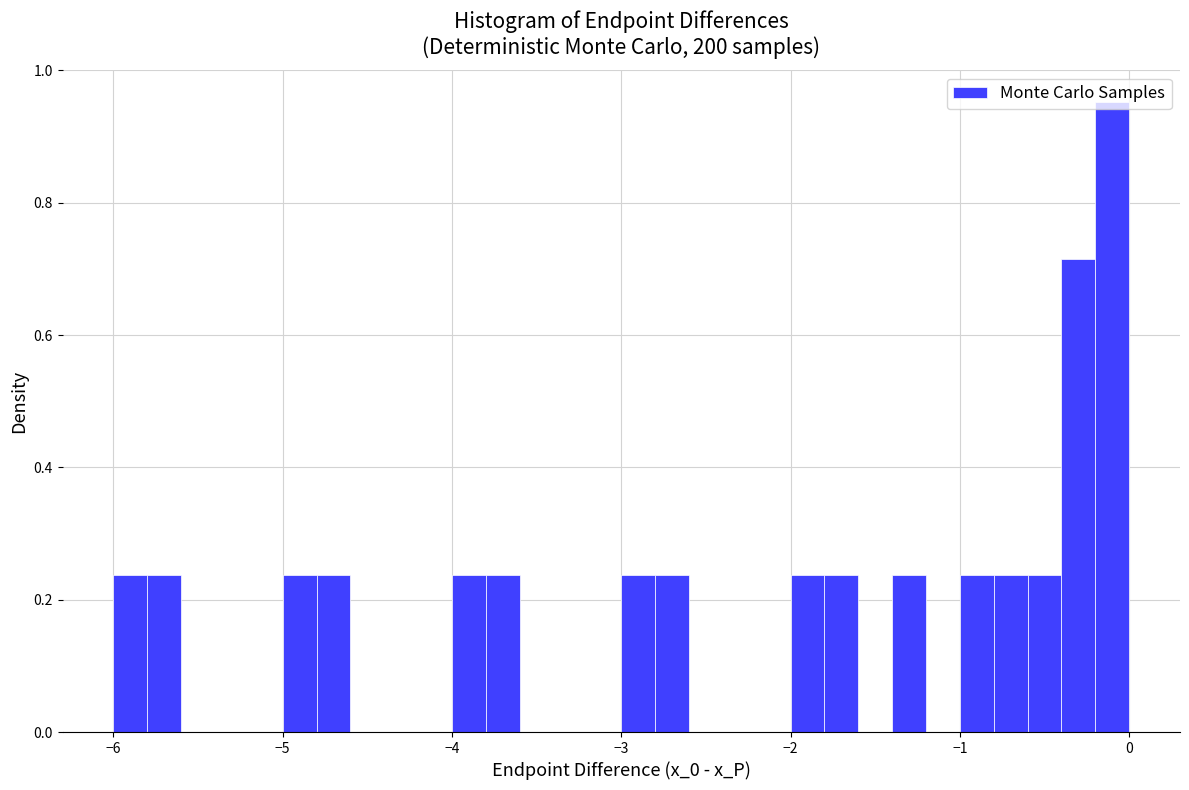

Read against the x-axis, roughly where is the centre of the tallest bar?

-0.1